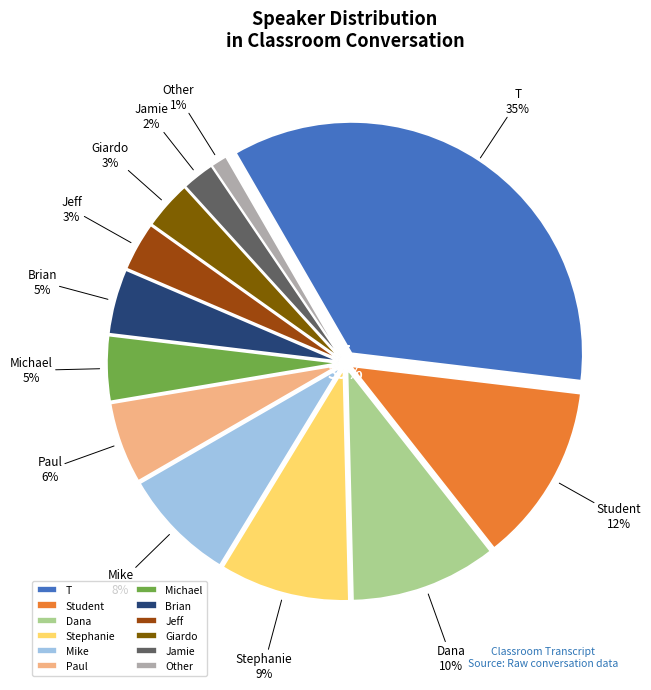

Which category has the biggest portion of the pie?

T